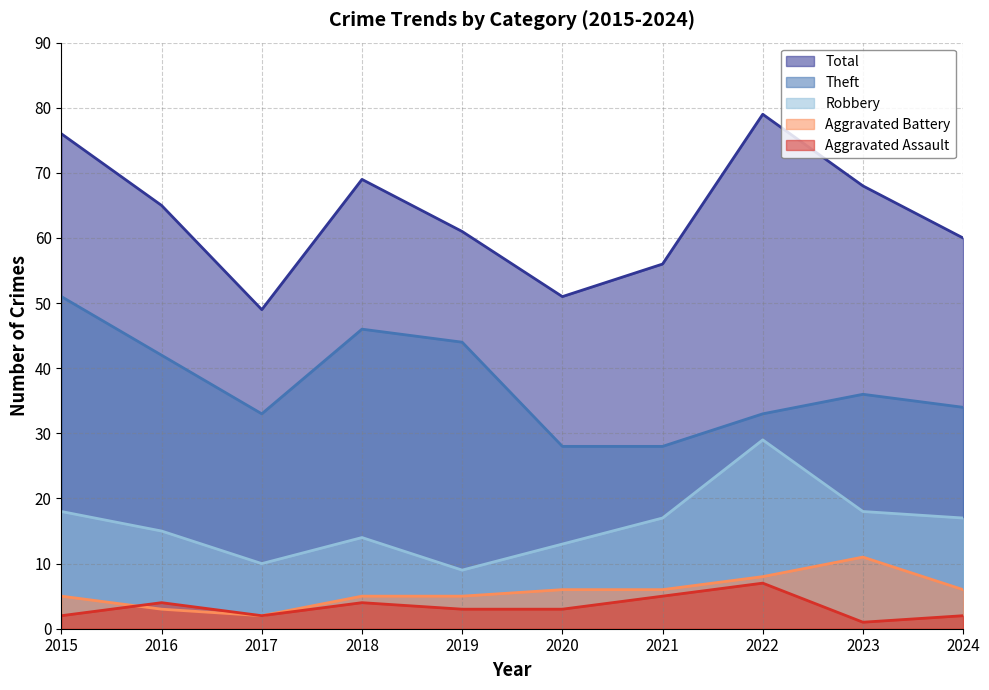

What is the sum of all Aggravated Battery values?

57